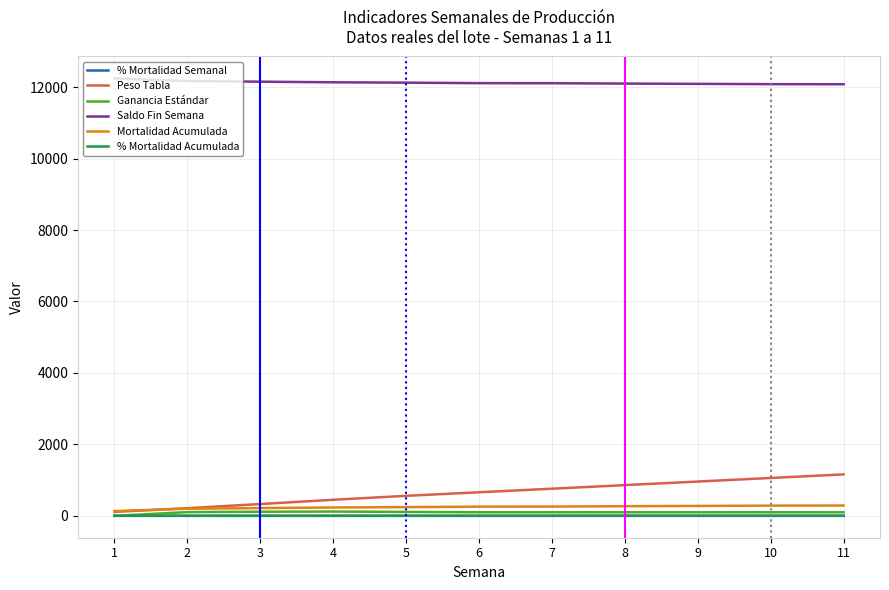

What value does the Peso Tabla series have at 10?

1060.0